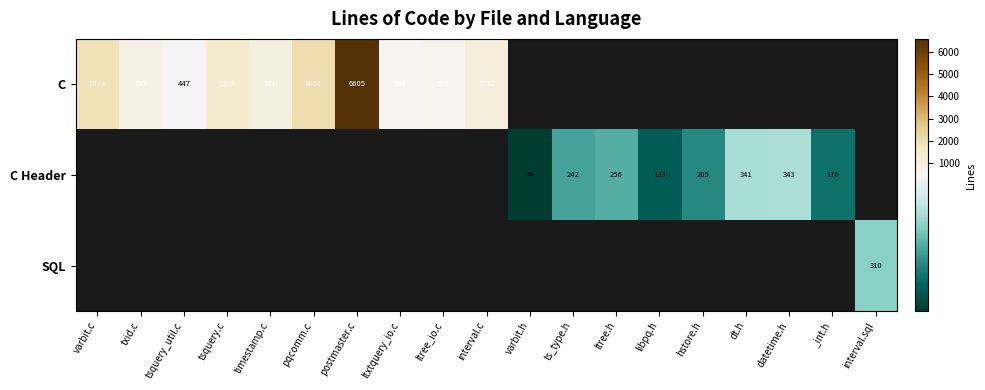

True or false: C has a value of 2001 at pqcomm.c.

True